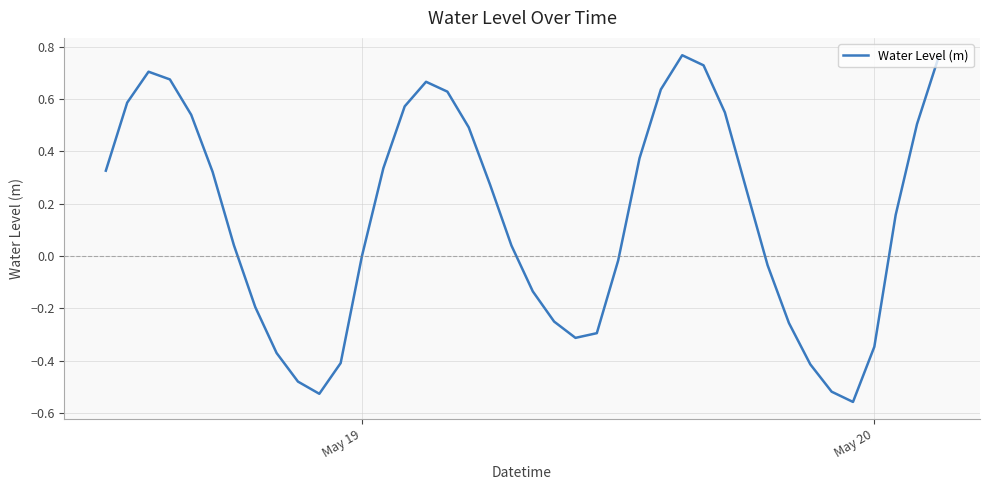

How many interior local peaks (higher than both neighbors) does the data have?

3